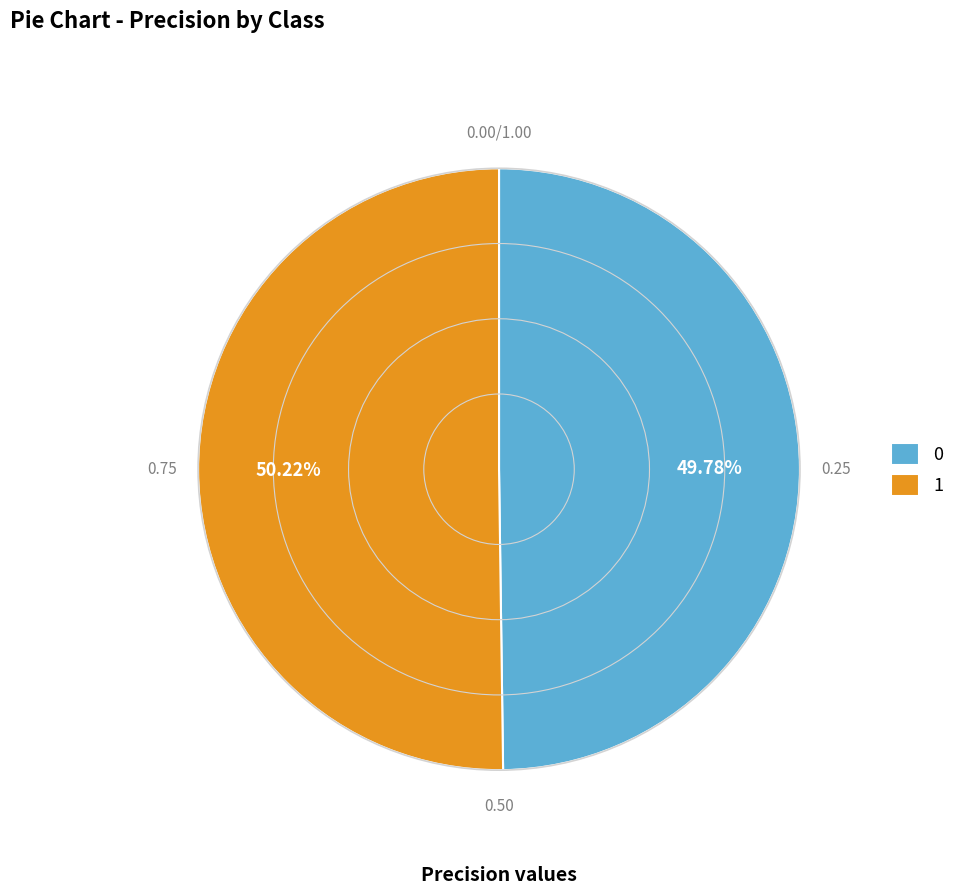

To the nearest percent, what is the combined percentage of 1 and 0?

100%